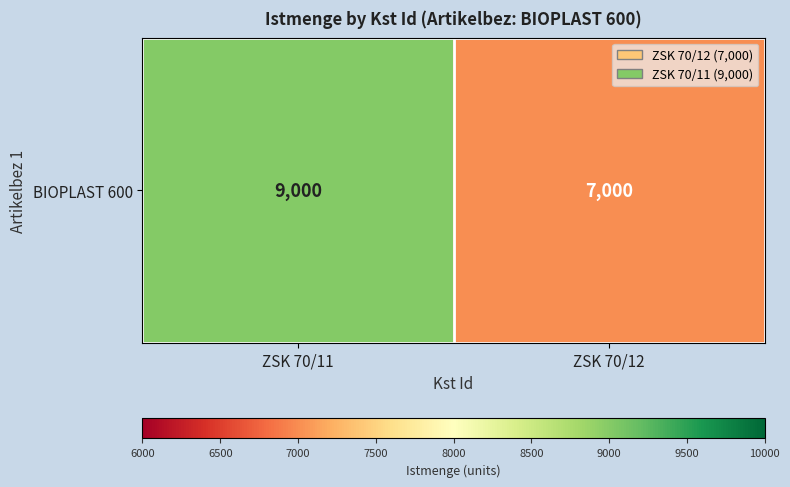

What is the average value?

8000